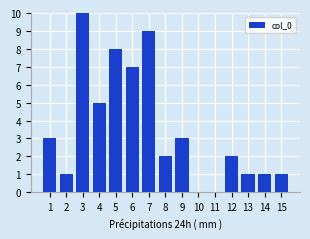

Where does the data first go above 2?

1